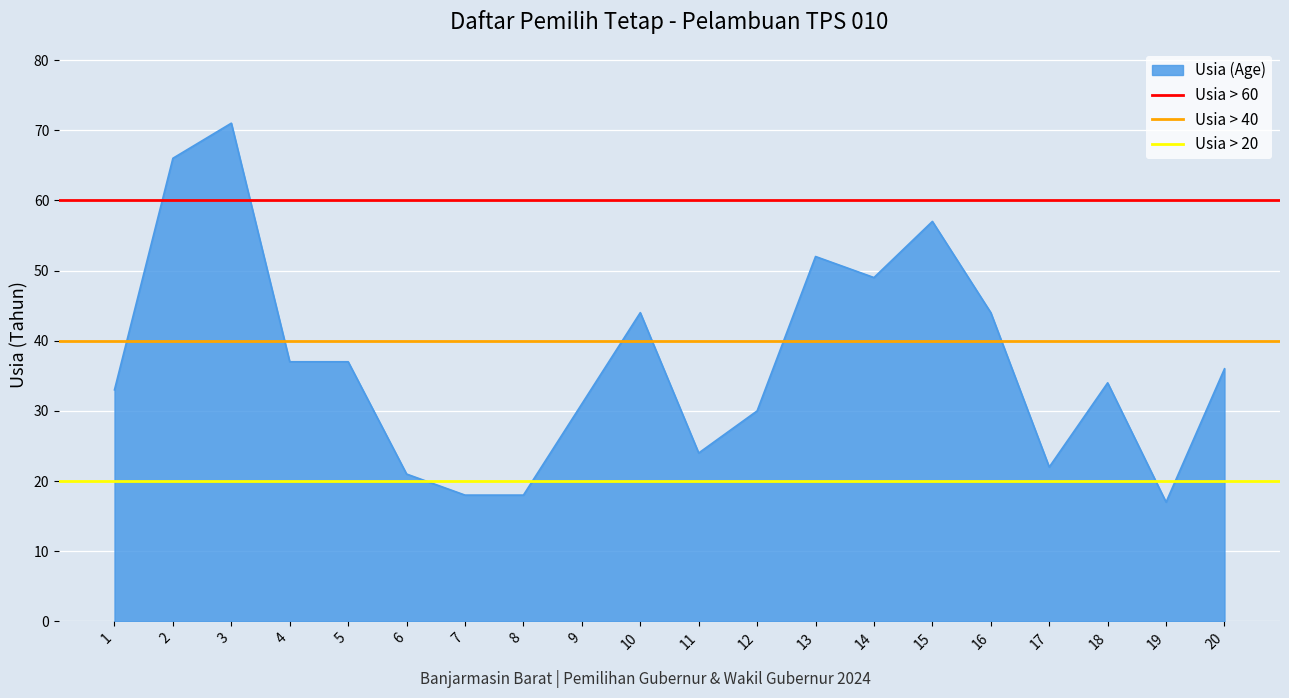

The value of Usia > 20 at 2 is 20. True or false?

True